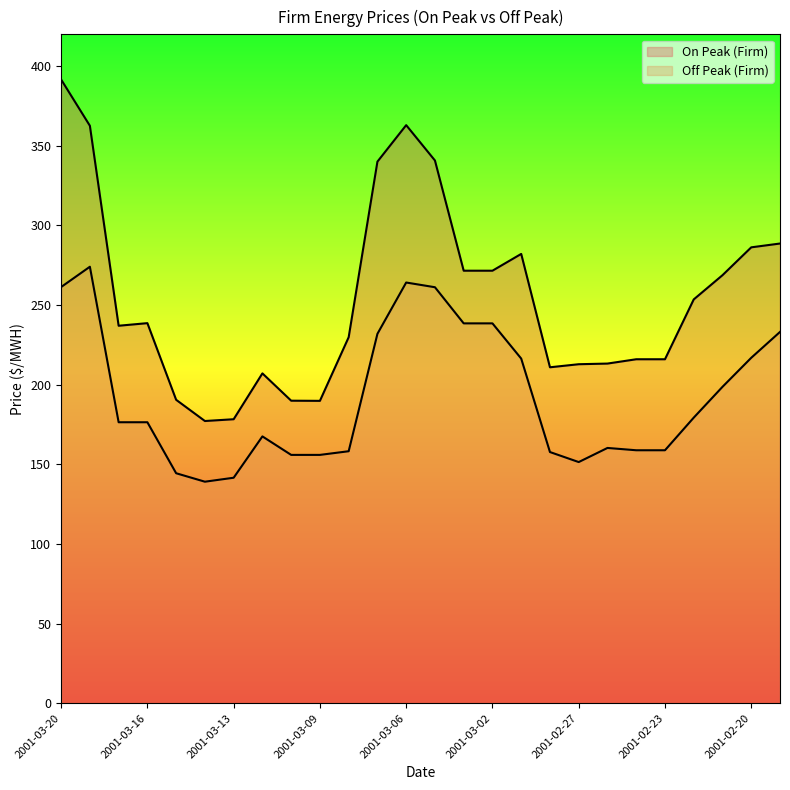

List the labels in order of On Peak (Firm) value, smallest first.

2001-03-14, 2001-03-13, 2001-03-09, 2001-03-10, 2001-03-15, 2001-03-12, 2001-02-28, 2001-02-27, 2001-02-26, 2001-02-24, 2001-02-23, 2001-03-08, 2001-03-17, 2001-03-16, 2001-02-22, 2001-02-21, 2001-03-03, 2001-03-02, 2001-03-01, 2001-02-20, 2001-02-19, 2001-03-07, 2001-03-05, 2001-03-19, 2001-03-06, 2001-03-20